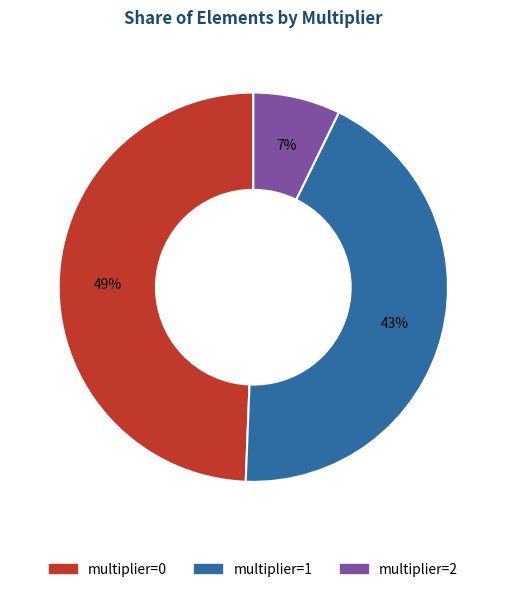

To the nearest percent, what is the average slice percentage?

33%